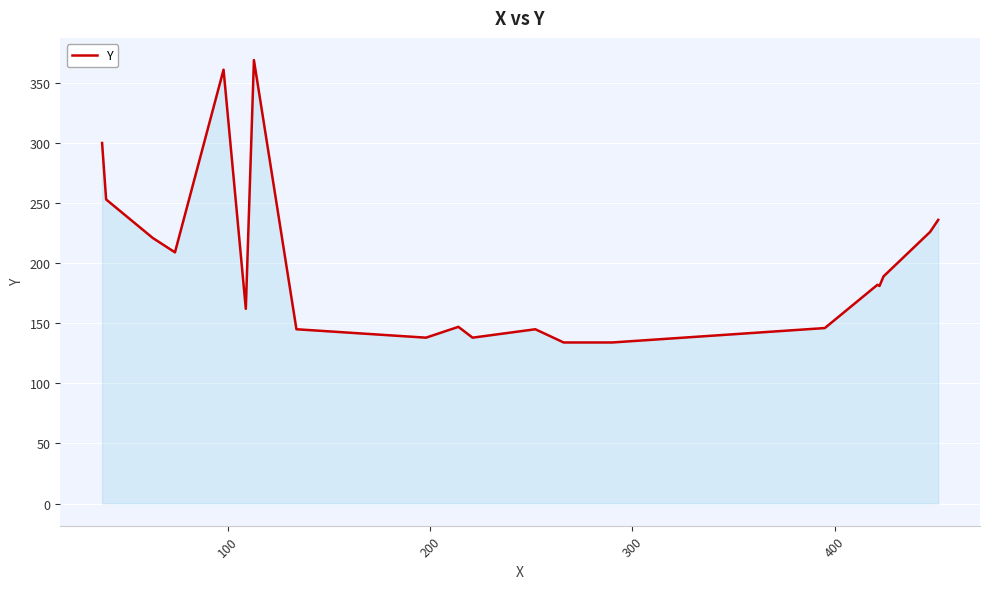

What is the maximum value shown in the chart?

369